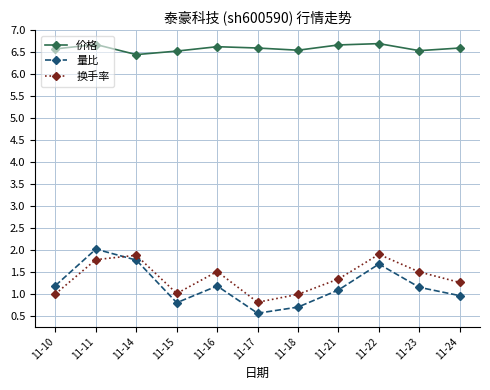

What is the maximum value for 换手率?

1.9